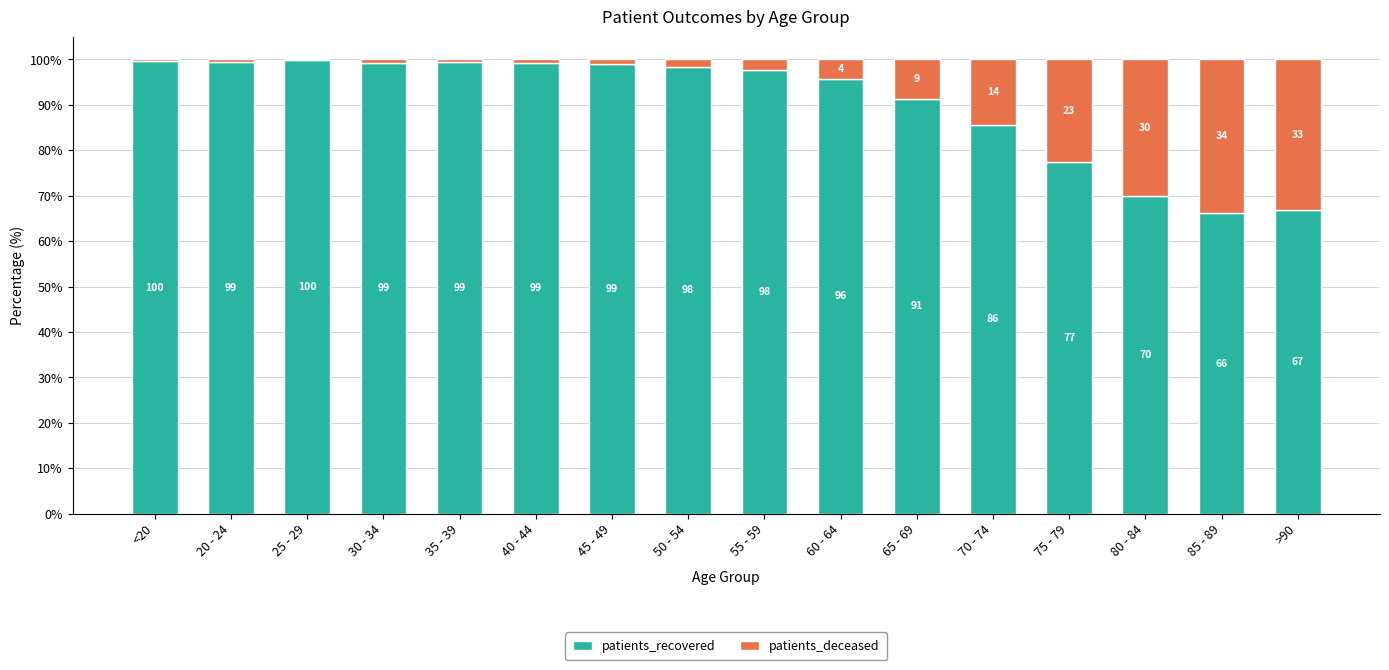

What is the total value across all series at 50 - 54?

100.0